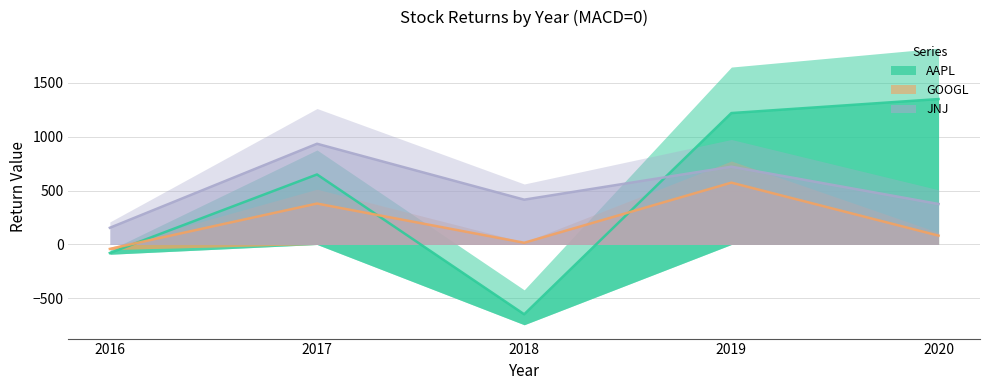

True or false: GOOGL has more than 0 points higher than both neighbors.

True